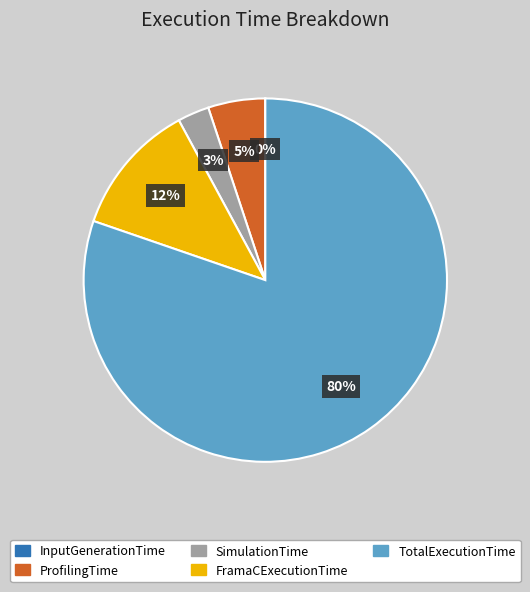

To the nearest percent, what is the difference between the largest and smallest slice percentages?

80%